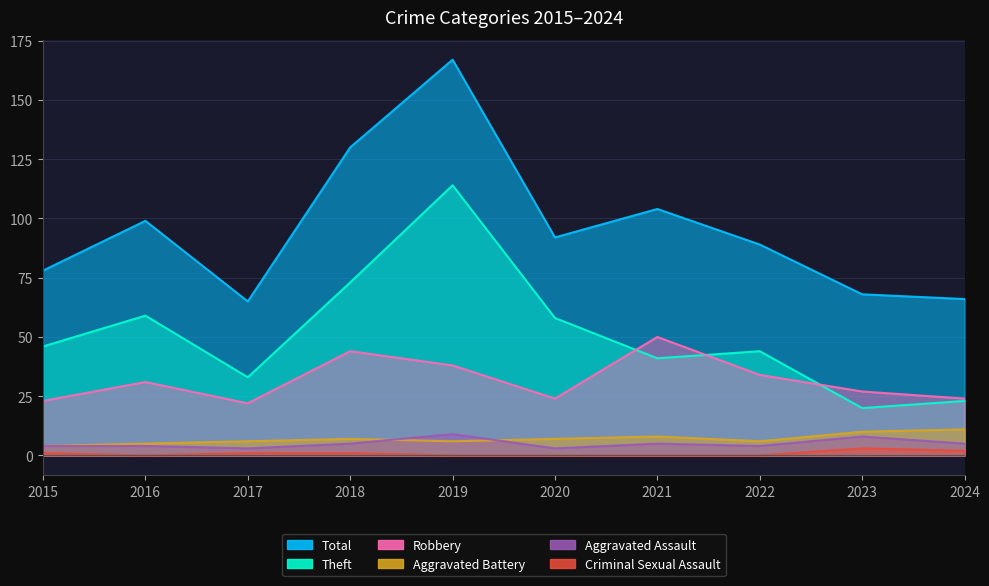

True or false: Criminal Sexual Assault has more than 2 points higher than both neighbors.

False